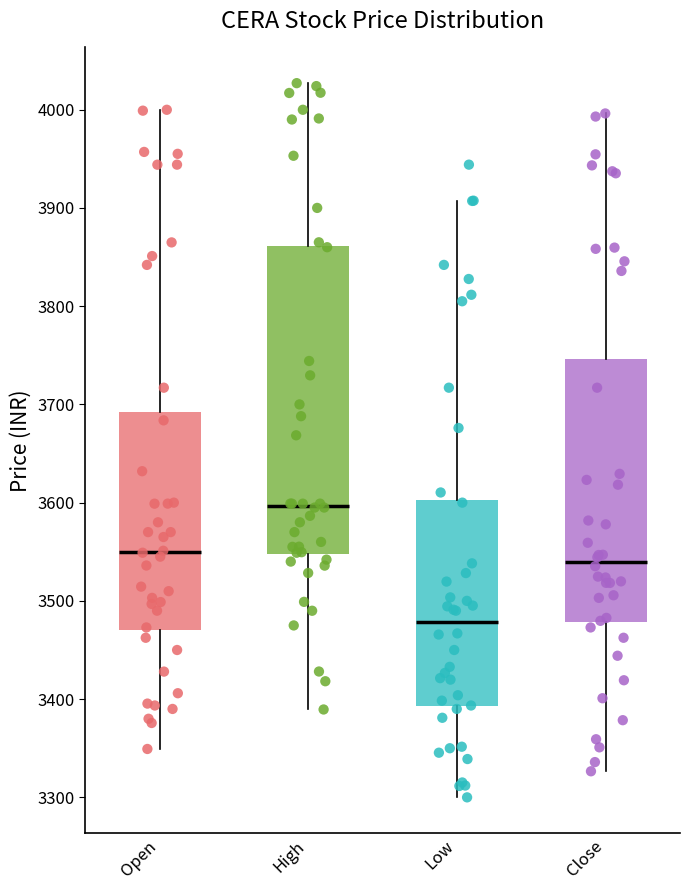

Reading left to right, read every box against the y-axis: the position of its median line, the range the box covers, and the ends of its whiskers. The values are not printed on the chart, so give them approximately, as read against the axis.

Open: median 3550, box 3470 to 3690, whiskers 3350 to 4000
High: median 3600, box 3550 to 3860, whiskers 3390 to 4030
Low: median 3480, box 3390 to 3600, whiskers 3300 to 3910
Close: median 3540, box 3480 to 3750, whiskers 3330 to 4000